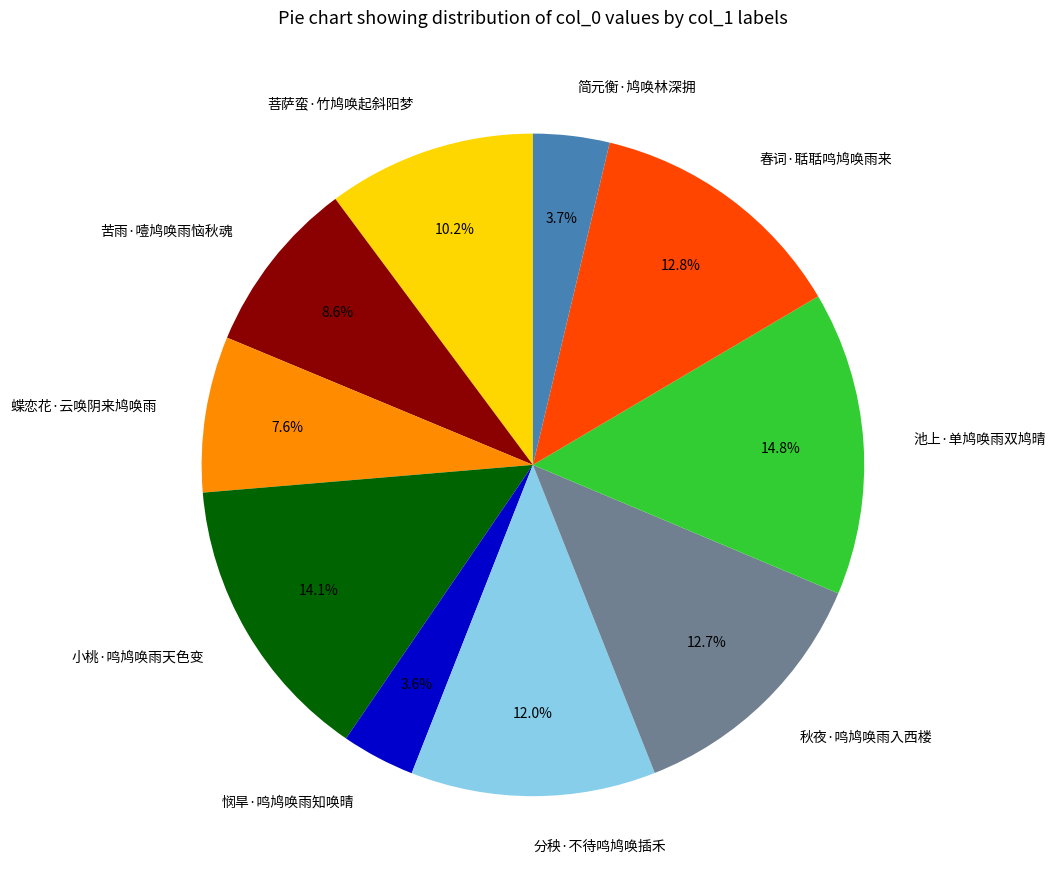

Is 悯旱·鸣鸠唤雨知唤晴 the majority of the pie?

No